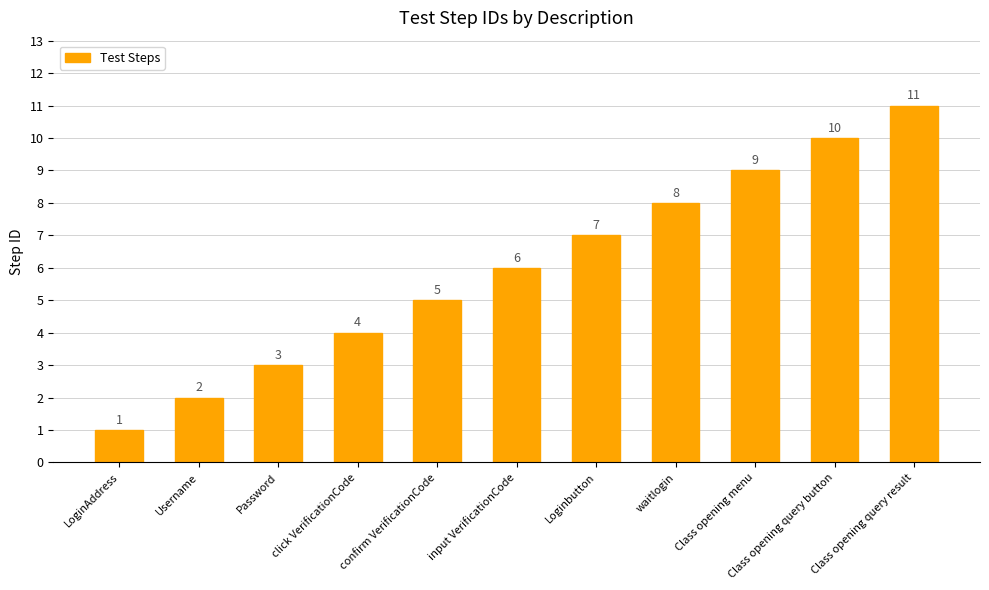

How many values are between 3 and 9?

7